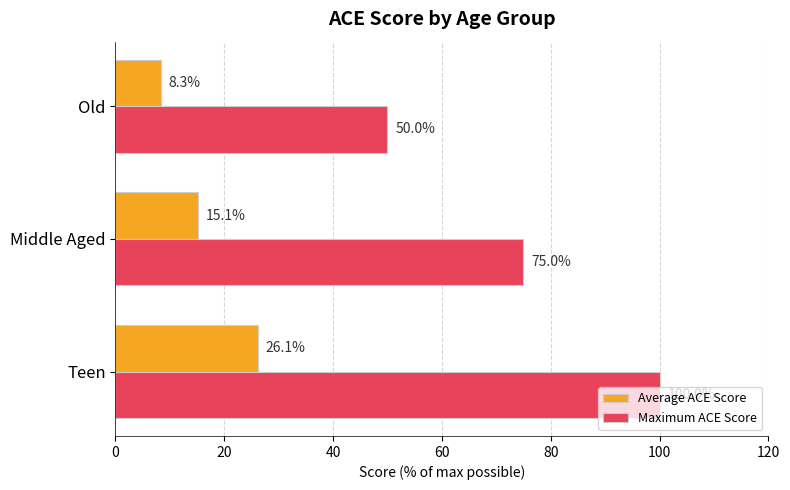

Rank the series by their average value, from highest to lowest.

Maximum ACE Score, Average ACE Score